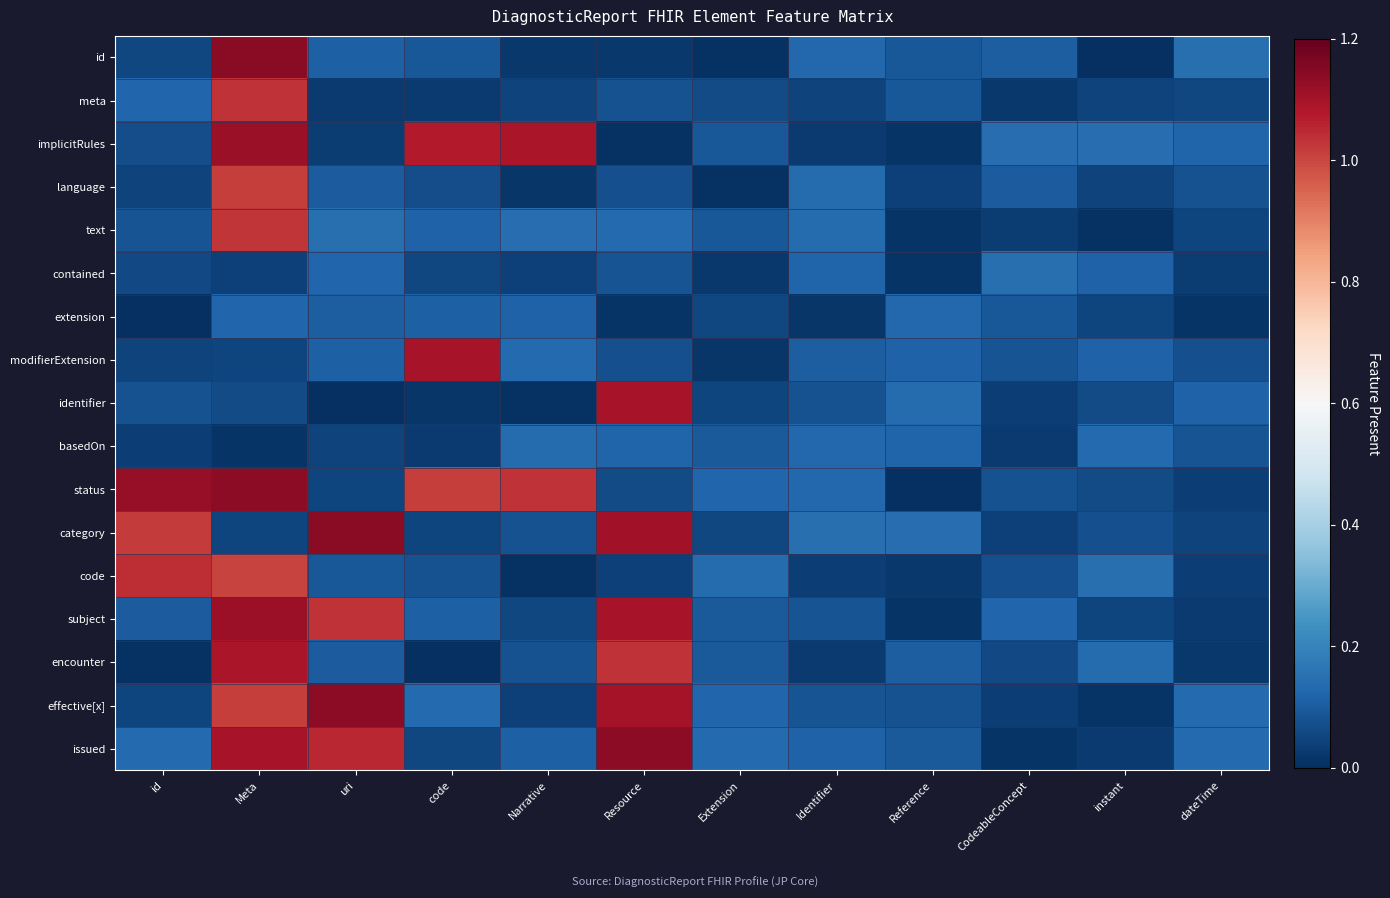

Between Meta and Resource, which series saw the biggest shift?

id